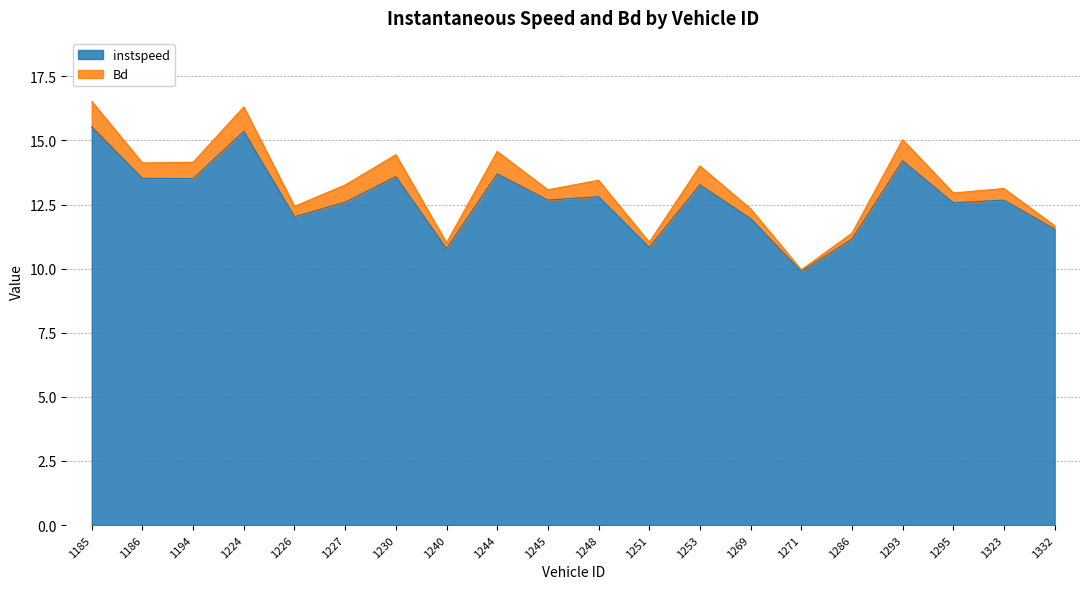

Which label corresponds to the largest value in the chart?

1185